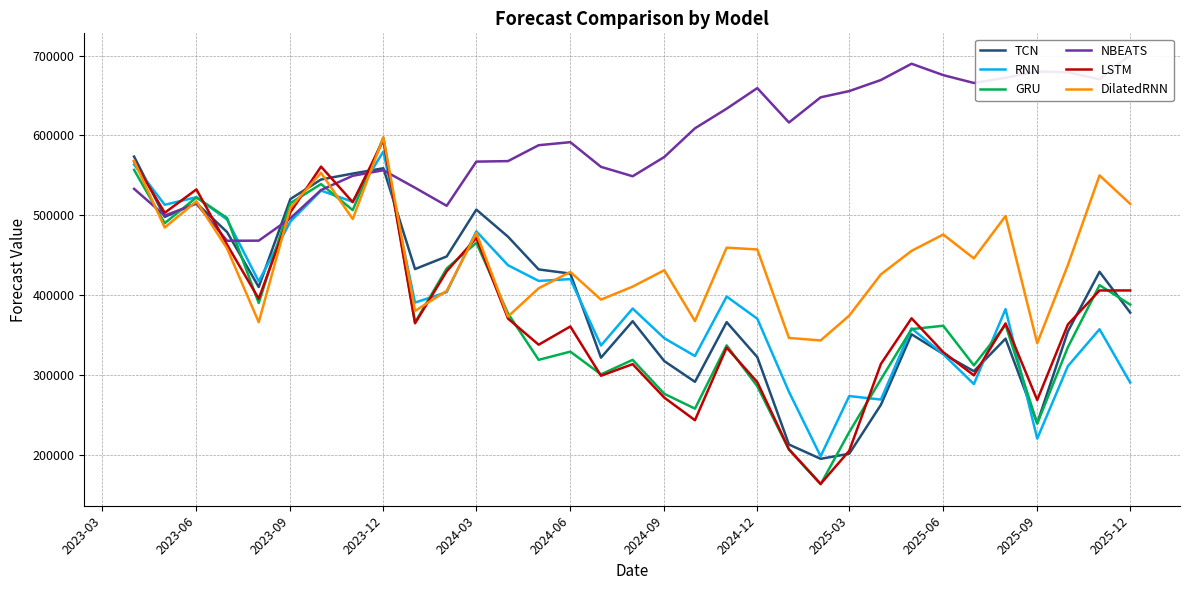

How many data points in DilatedRNN are less than 446031?

16